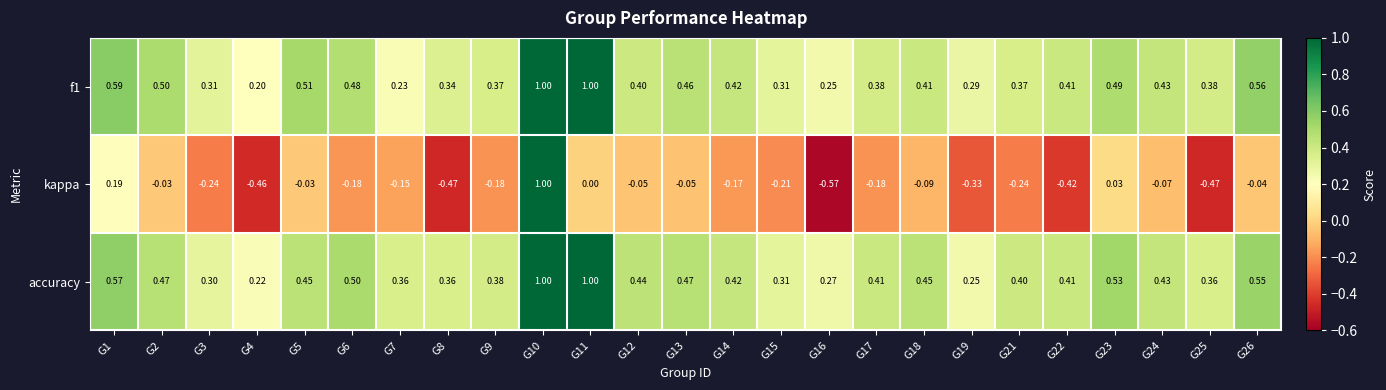

Which series has the widest spread of values?

kappa